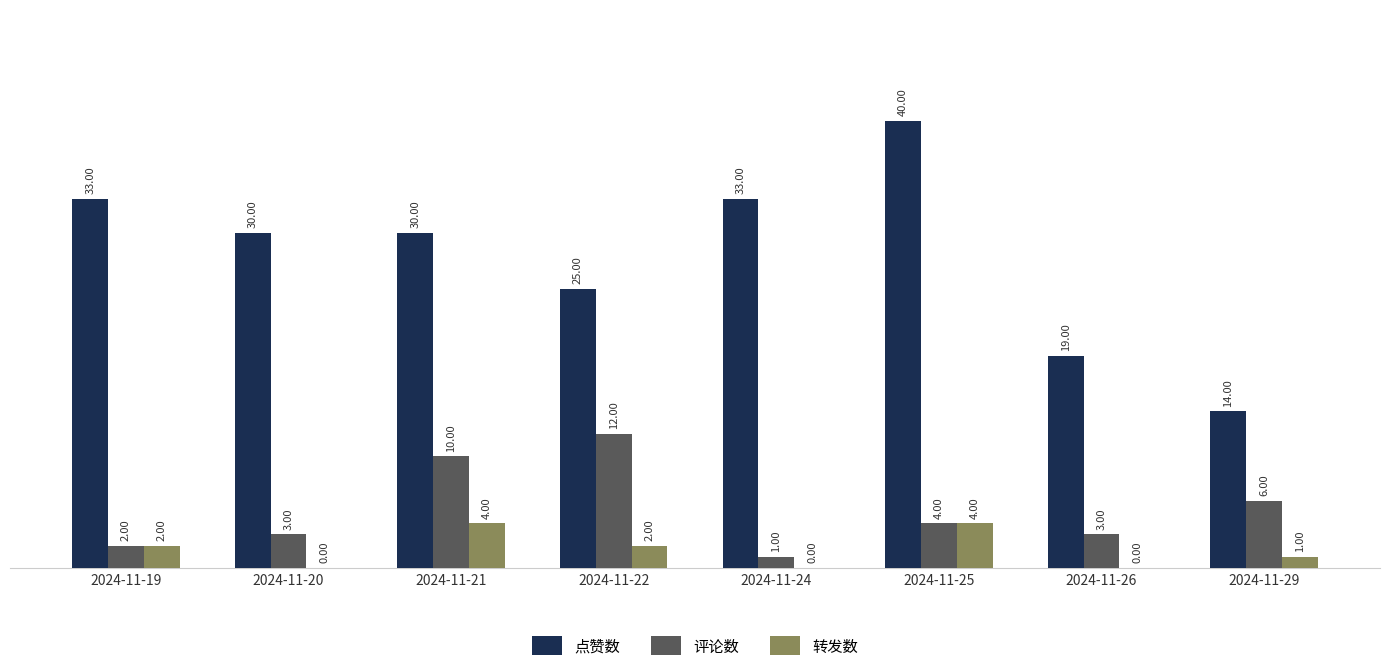

Reading left to right, extract all data points from this chart.

点赞数: 2024-11-19=33	2024-11-20=30	2024-11-21=30	2024-11-22=25	2024-11-24=33	2024-11-25=40	2024-11-26=19	2024-11-29=14
评论数: 2024-11-19=2	2024-11-20=3	2024-11-21=10	2024-11-22=12	2024-11-24=1	2024-11-25=4	2024-11-26=3	2024-11-29=6
转发数: 2024-11-19=2	2024-11-20=0	2024-11-21=4	2024-11-22=2	2024-11-24=0	2024-11-25=4	2024-11-26=0	2024-11-29=1